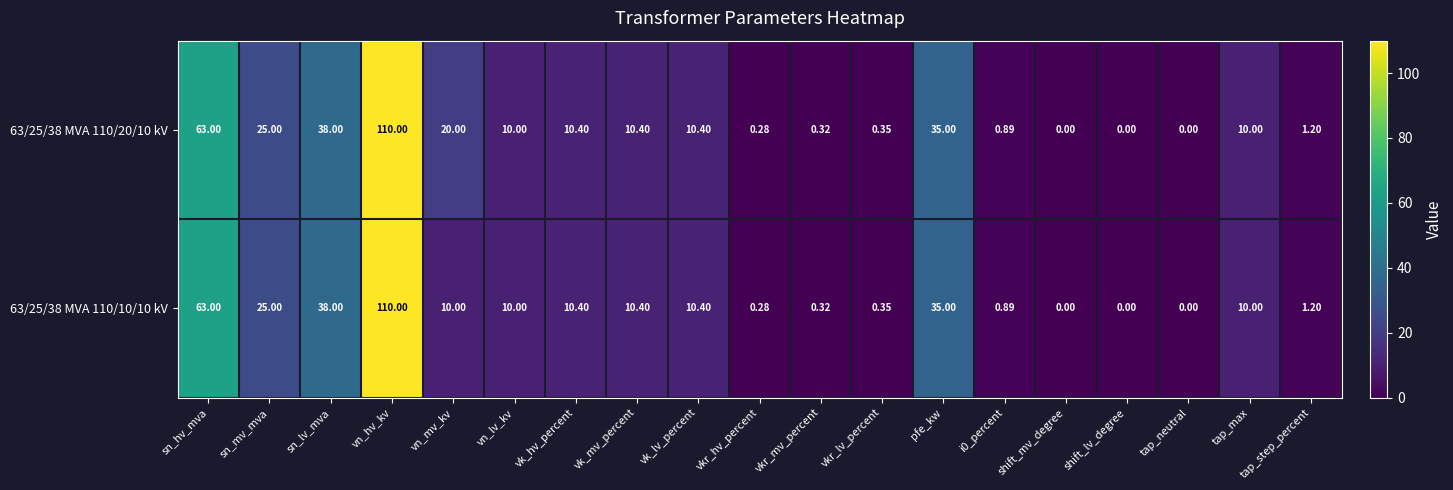

At which category is the sum across all series the highest?

vn_hv_kv